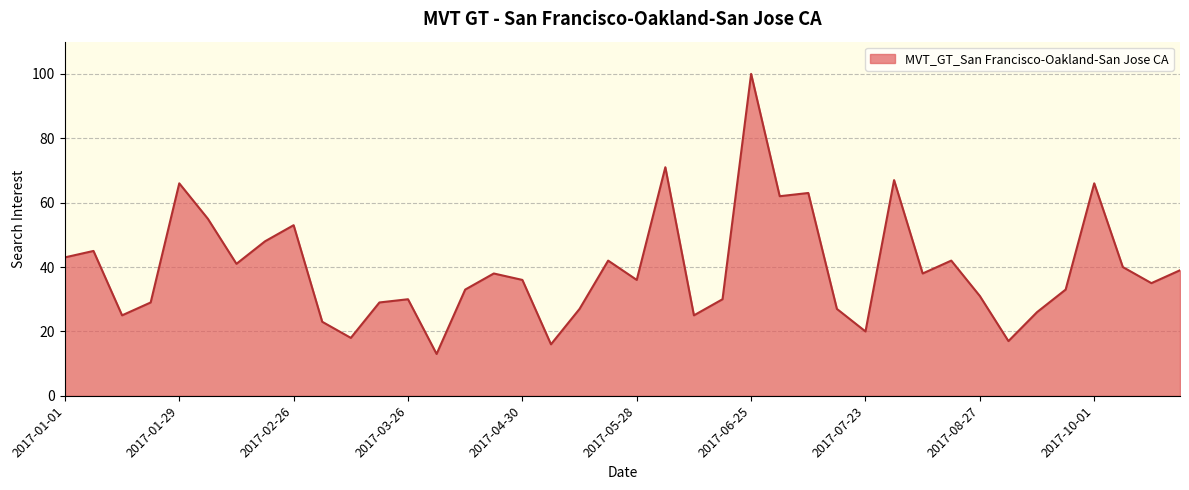

What is the smallest value displayed?

13